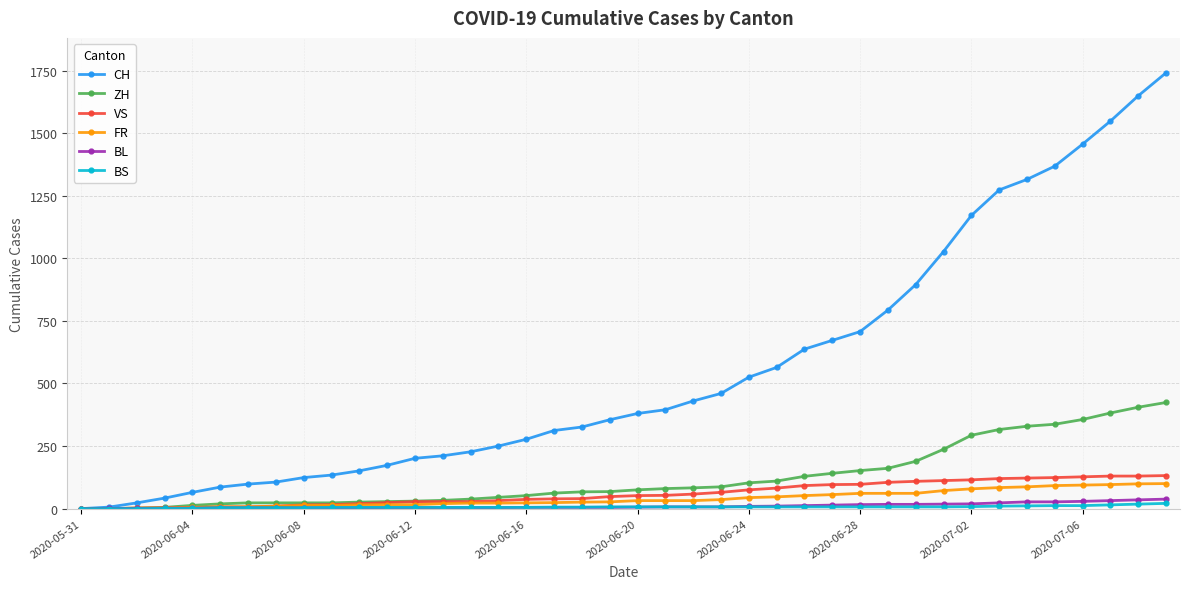

Which series has the largest total across all categories?

CH